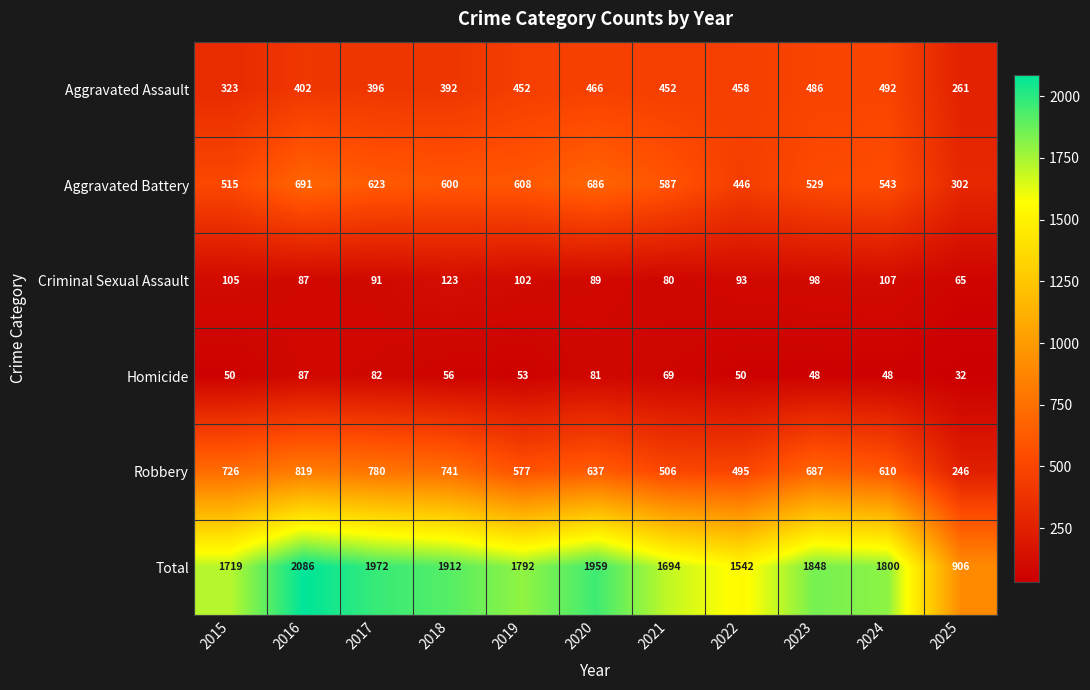

Is it true that Criminal Sexual Assault equals 65 at 2025?

True